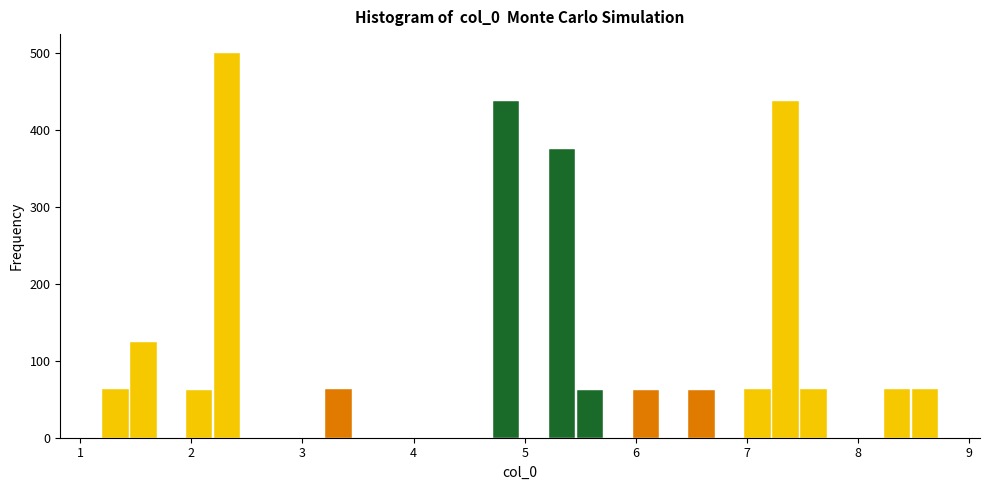

Read against the x-axis, roughly where is the centre of the tallest bar?

2.3